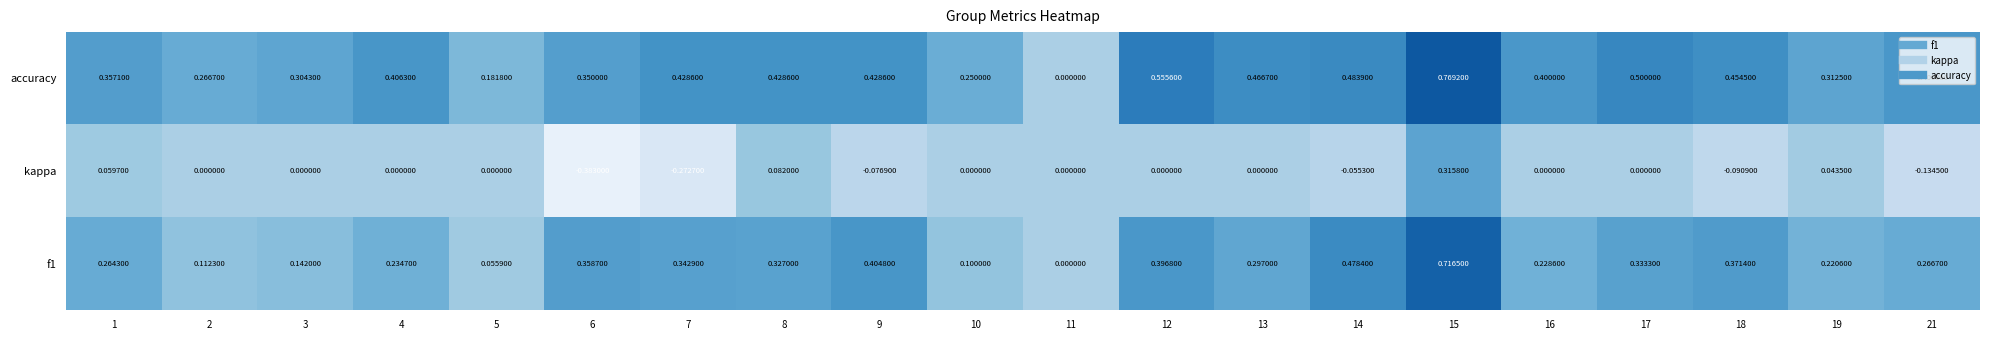

Which series has the largest total across all categories?

accuracy